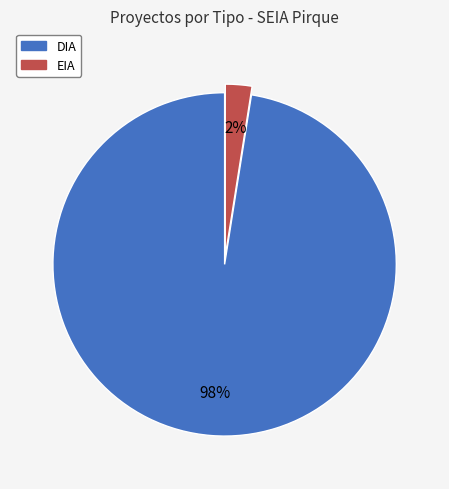

How many segments does this pie chart have?

2